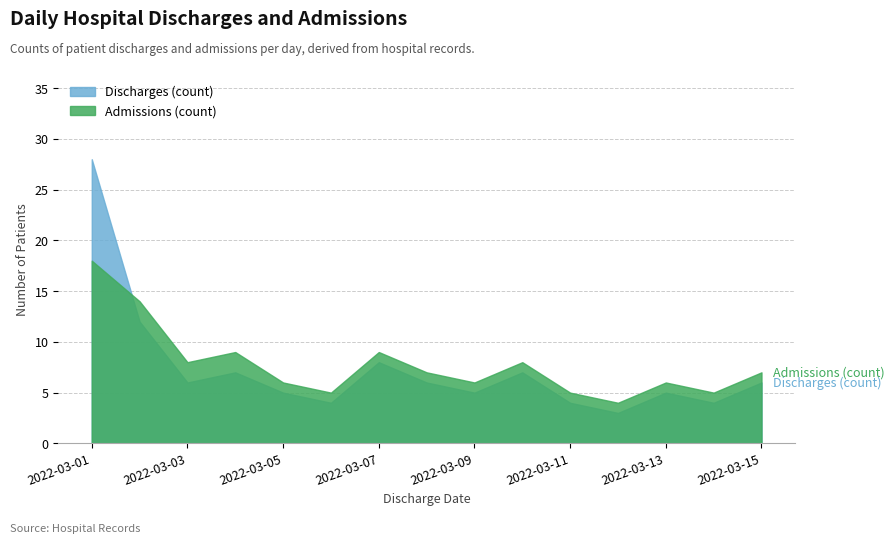

What is the difference between the maximum and minimum values in the Admissions (count) series?

14